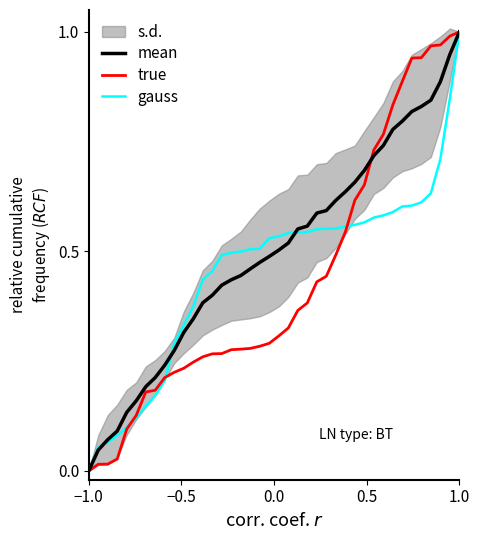

Which category has the lowest value in the mean series?

−1.0